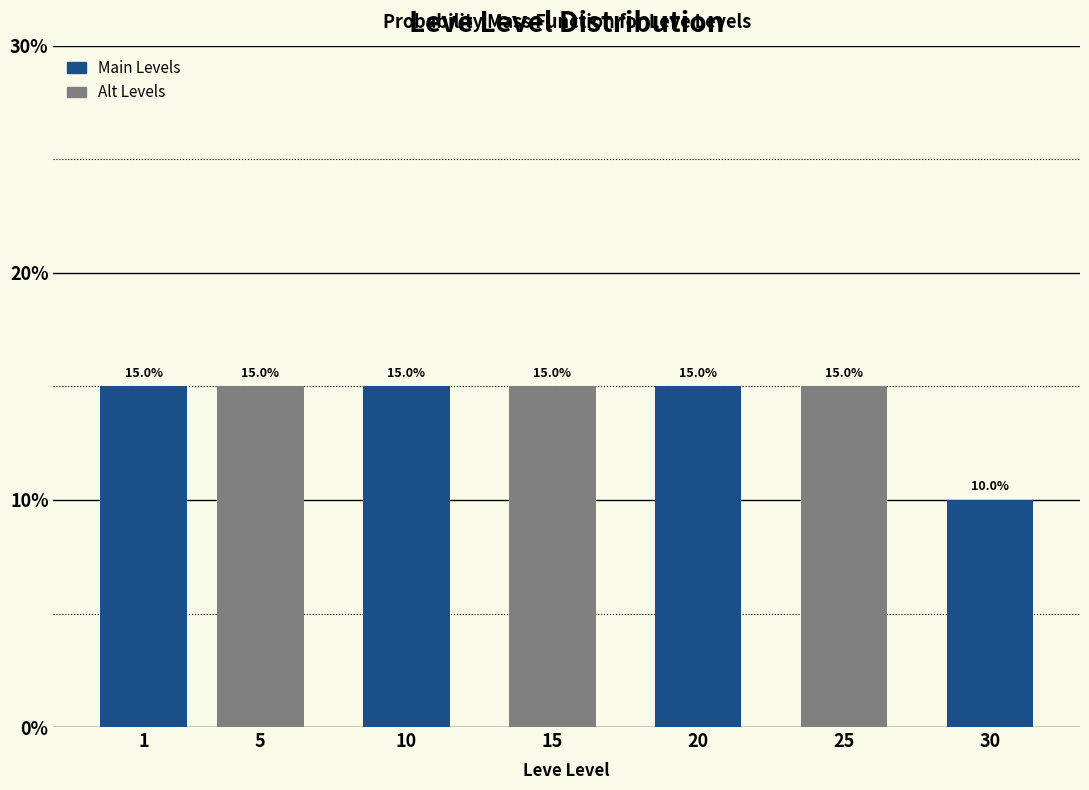

Reading right to left, list all the values displayed in this chart.

30=10	25=15	20=15	15=15	10=15	5=15	1=15